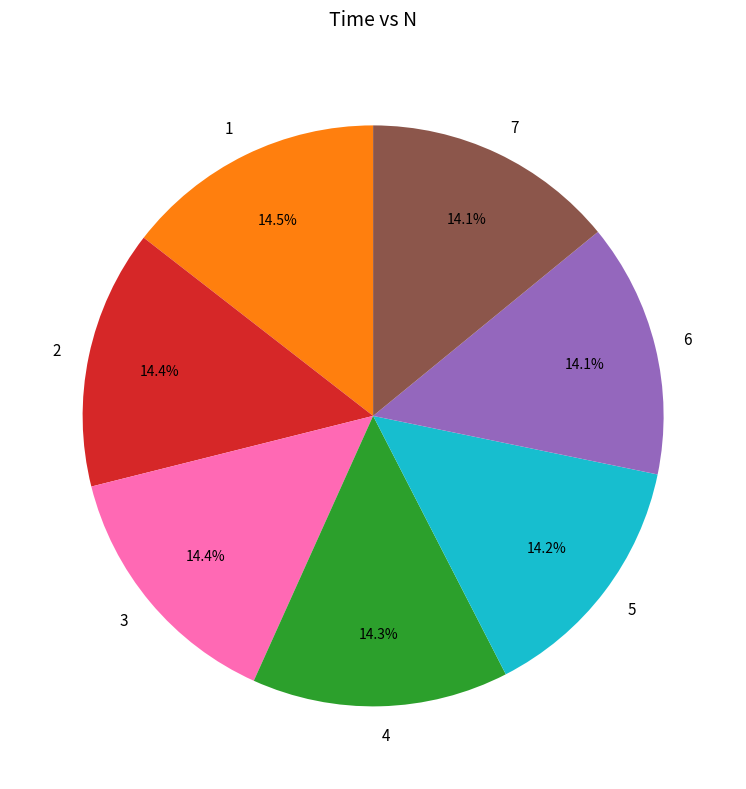

What is the ratio of the value at 6 to the value at 1?

1.0